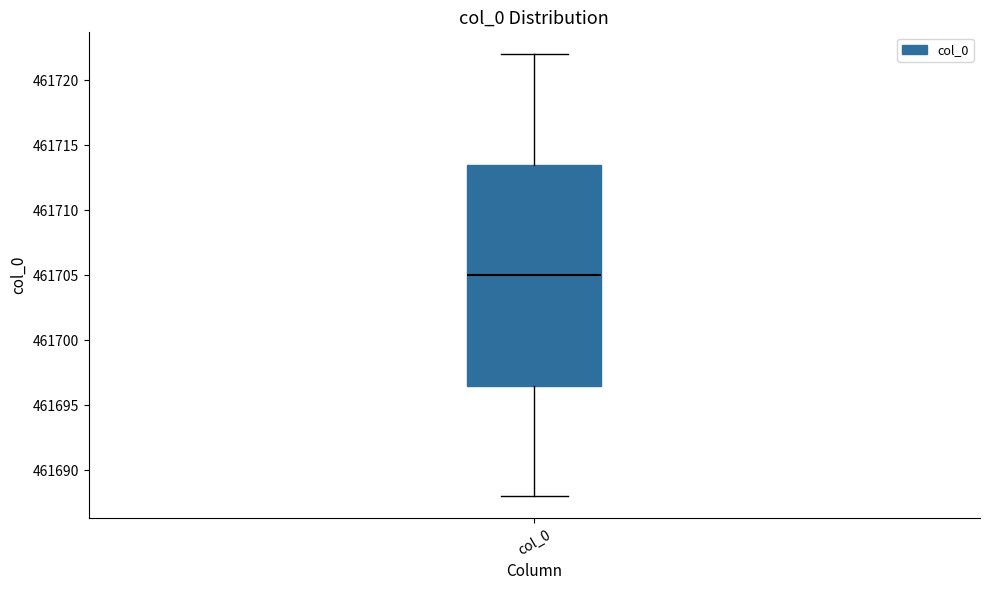

Read this box plot against the y-axis: the position of the median line, the range covered by the box, and the ends of both whiskers. The values are not printed on the chart, so give them approximately, as read against the axis.

median 461705.0, box 461696.5 to 461713.5, whiskers 461688.0 to 461722.0